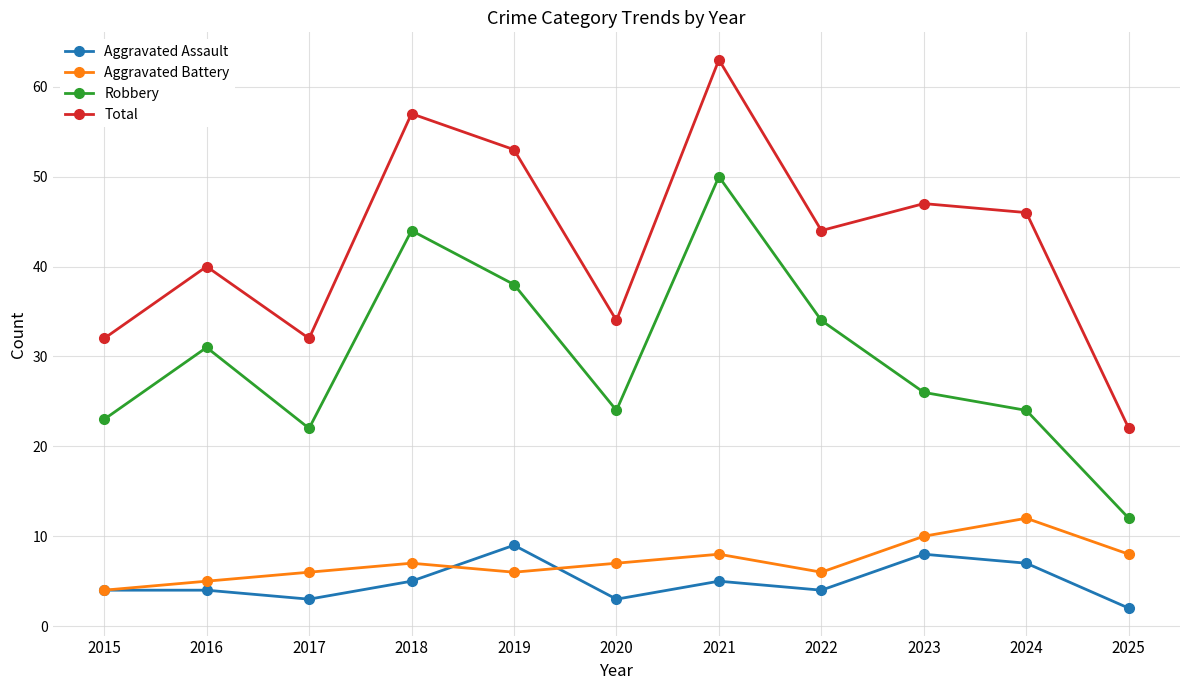

Reading right to left, extract all data points from this chart.

Aggravated Assault: 2	7	8	4	5	3	9	5	3	4	4
Aggravated Battery: 8	12	10	6	8	7	6	7	6	5	4
Robbery: 12	24	26	34	50	24	38	44	22	31	23
Total: 22	46	47	44	63	34	53	57	32	40	32